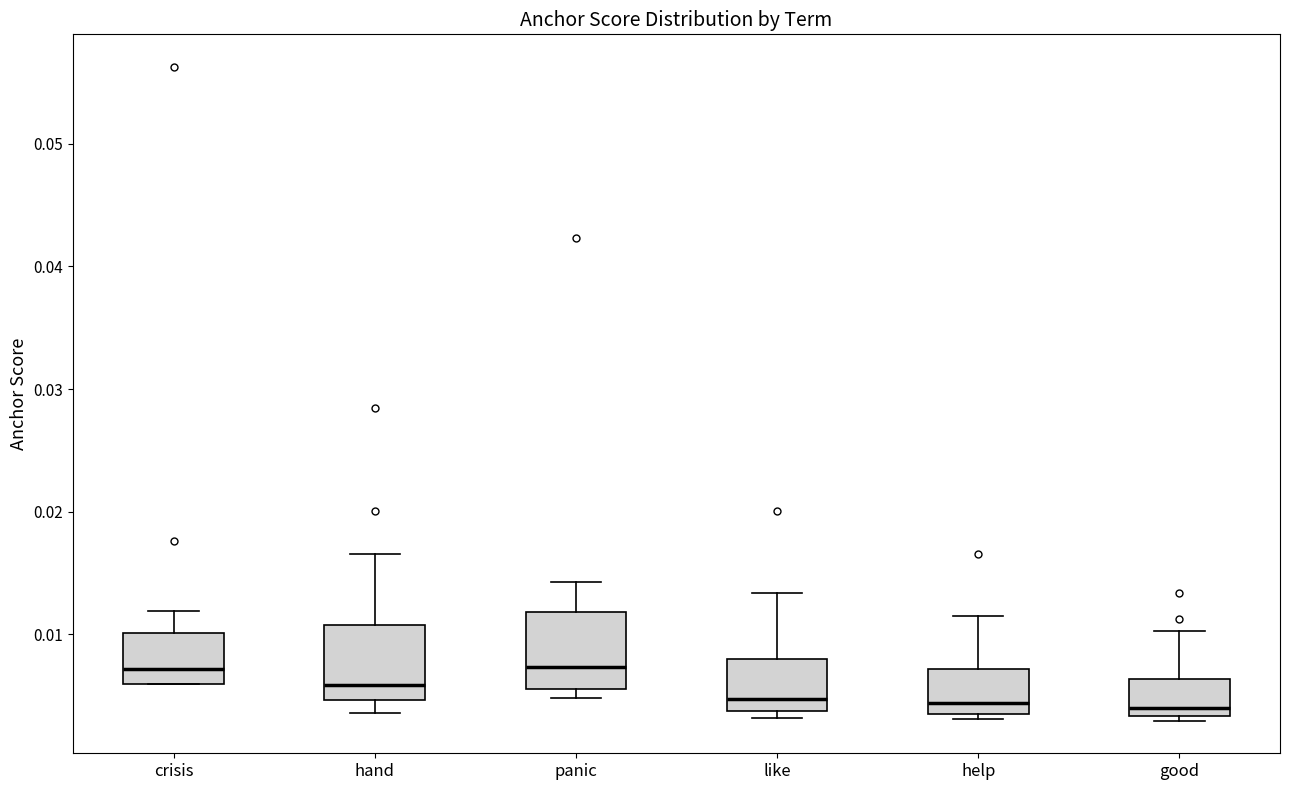

Reading left to right, read every box against the y-axis: the position of its median line, the range the box covers, and the ends of its whiskers. The values are not printed on the chart, so give them approximately, as read against the axis.

crisis: median 0.007, box 0.006 to 0.010, whiskers 0.006 to 0.012
hand: median 0.006, box 0.005 to 0.011, whiskers 0.004 to 0.017
panic: median 0.007, box 0.006 to 0.012, whiskers 0.005 to 0.014
like: median 0.005, box 0.004 to 0.008, whiskers 0.003 to 0.013
help: median 0.004 (just above the box's lower edge), box 0.004 to 0.007, whiskers 0.003 to 0.011
good: median 0.004, box 0.003 to 0.006, whiskers 0.003 (just below the box's lower edge) to 0.010